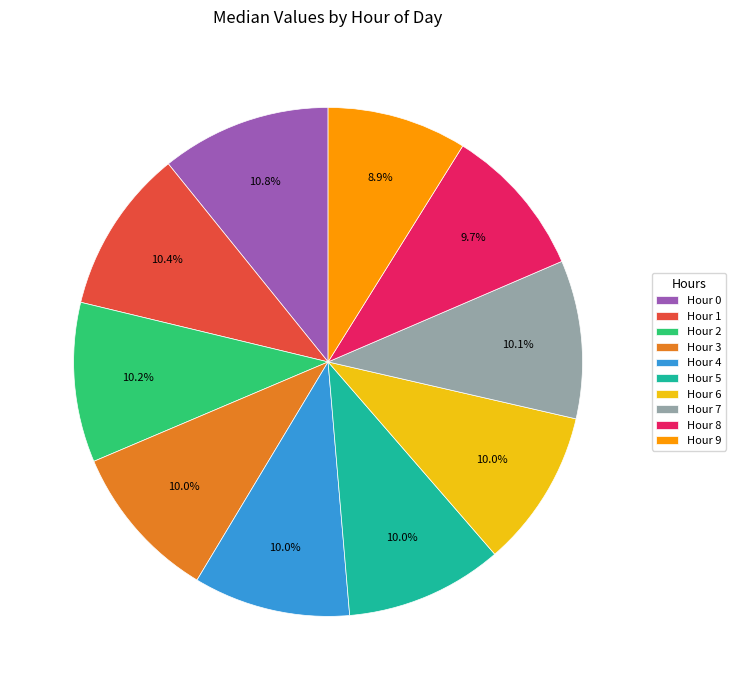

What is the smallest slice in the pie chart?

Hour 9